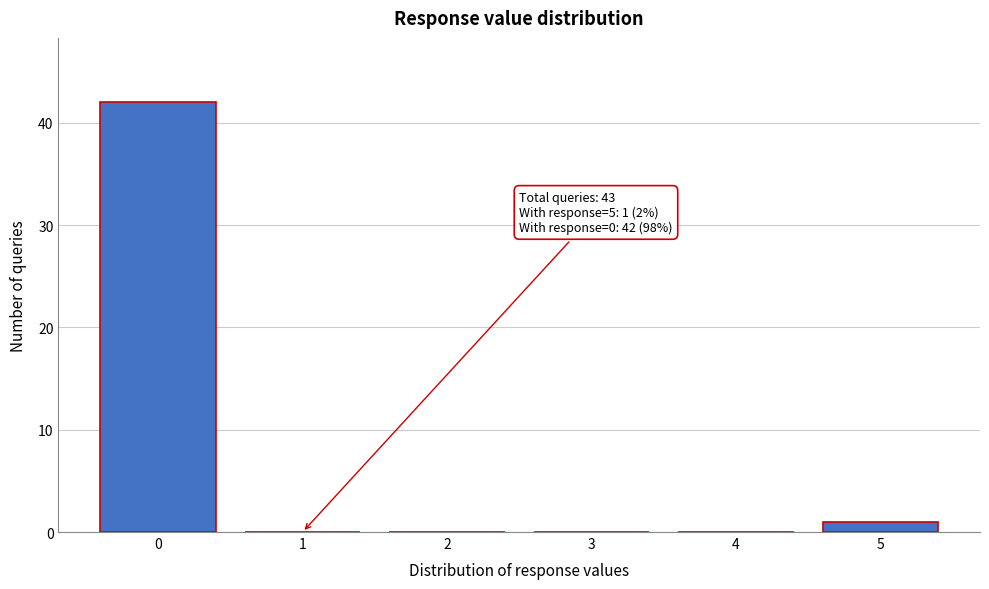

Reading left to right, transcribe all the data shown in this chart.

0=42	1=0	2=0	3=0	4=0	5=1